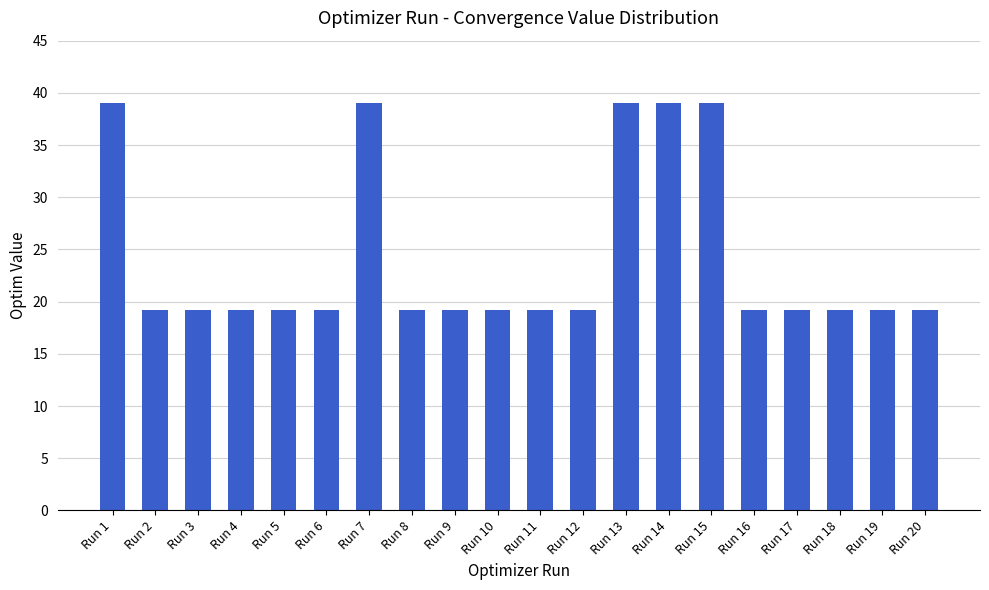

What is the value of the 12th bar from the left?

19.2